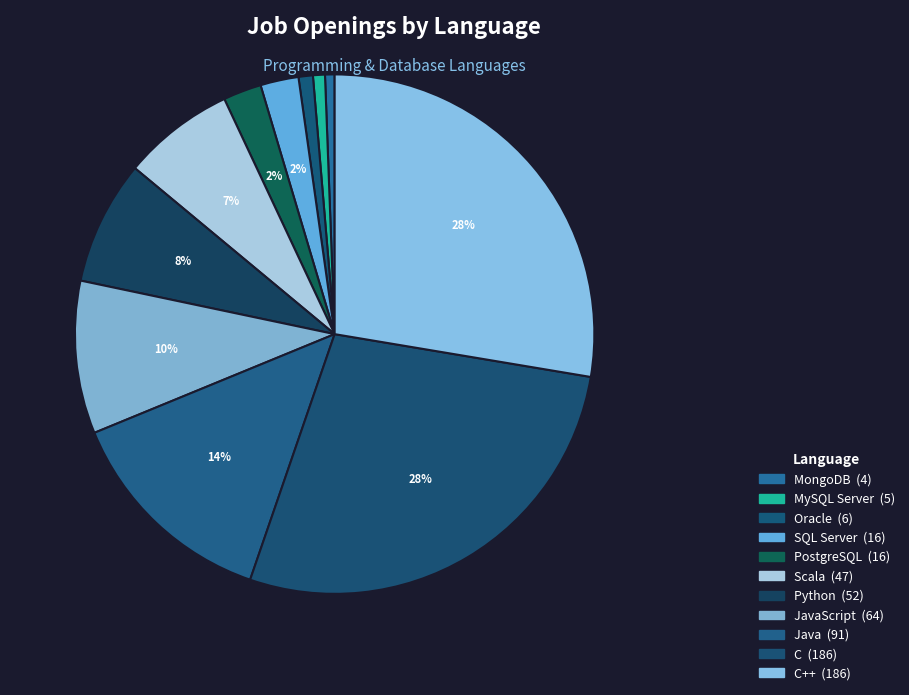

What is the largest slice in the pie chart?

C